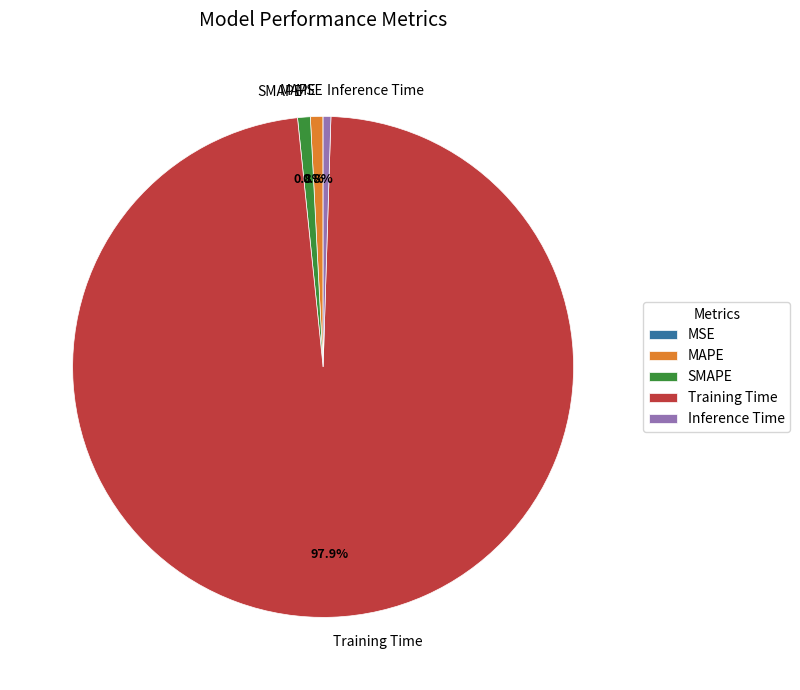

Which has a higher value, Training Time or Inference Time?

Training Time